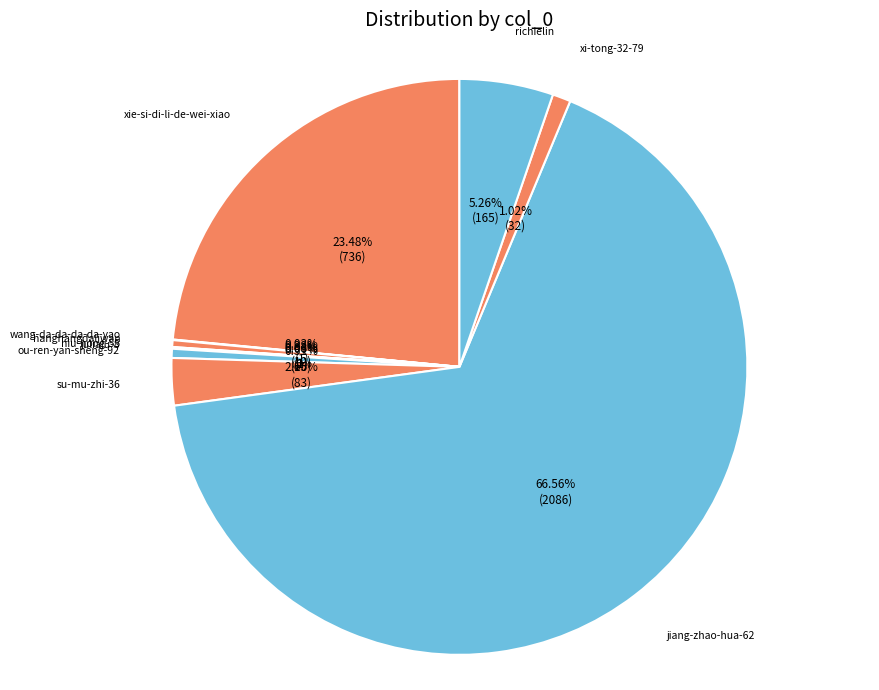

Which slice represents more than half of the pie?

jiang-zhao-hua-62